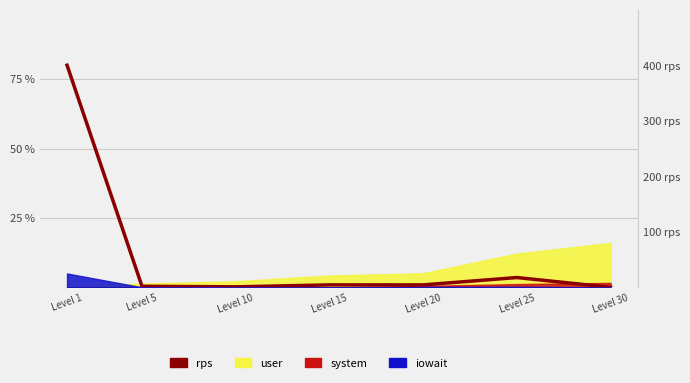

How many points are higher than both their immediate neighbors (excluding endpoints)?

1